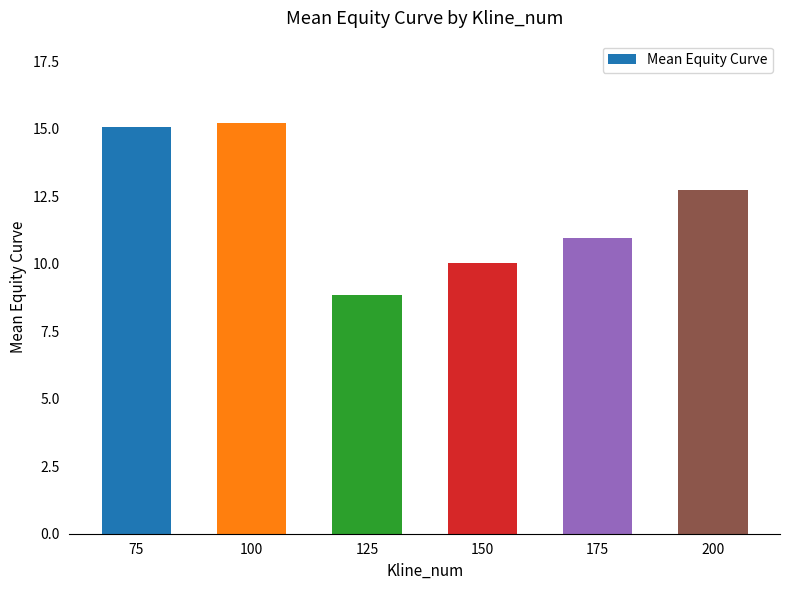

At which label does the data first exceed 12?

75